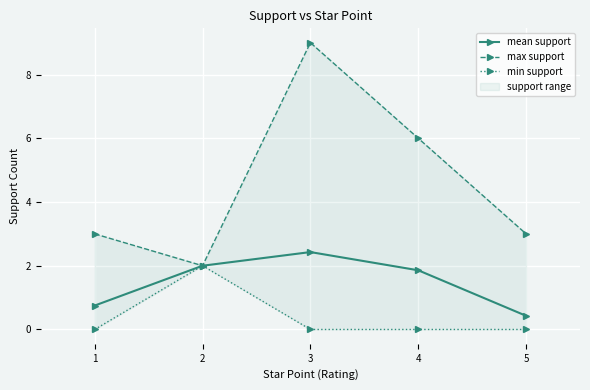

The value of mean support at 1 is 0.8. True or false?

True